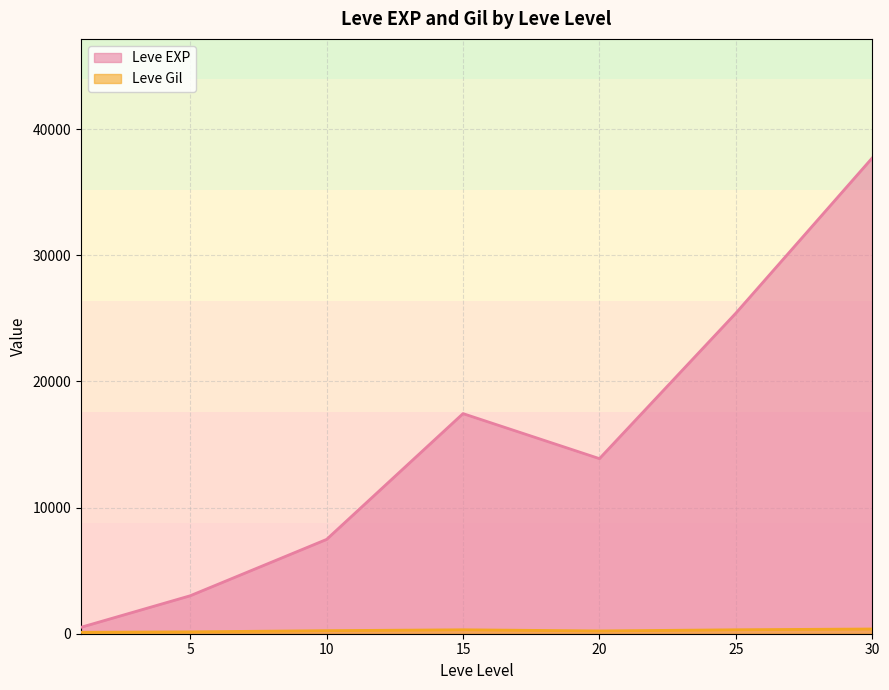

At which label is Leve Gil closest to 318?

25